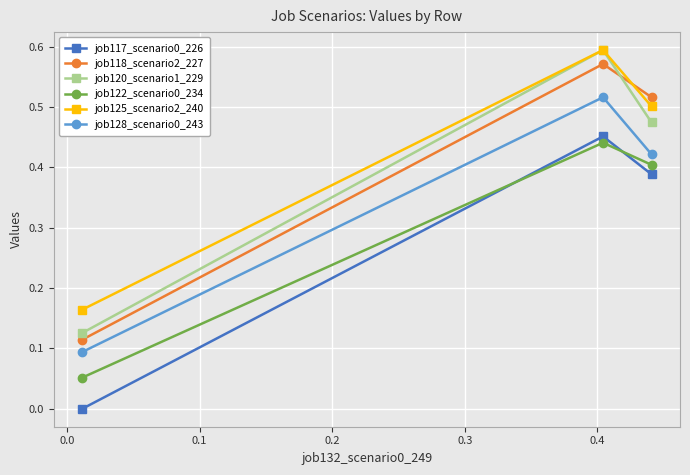

Which series has the largest range (max minus min)?

job120_scenario1_229